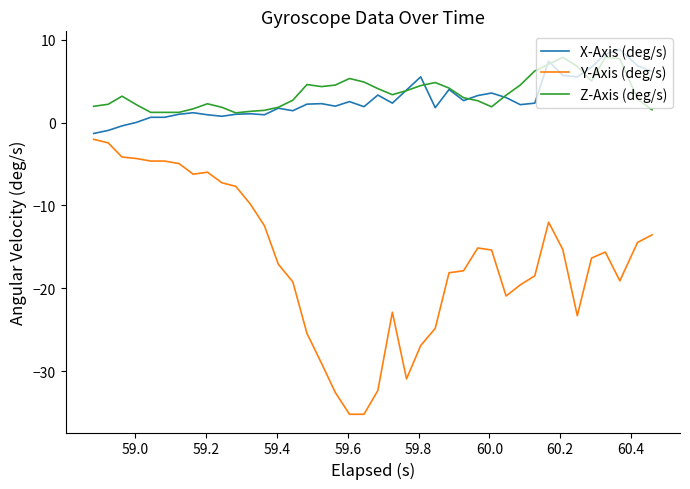

True or false: Y-Axis (deg/s) and Z-Axis (deg/s) intersect in this chart.

False